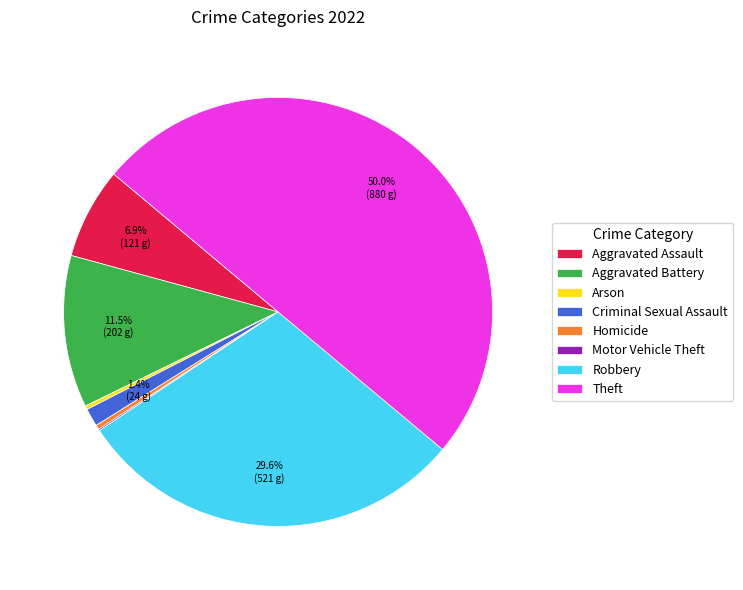

Is Robbery the majority of the pie?

No